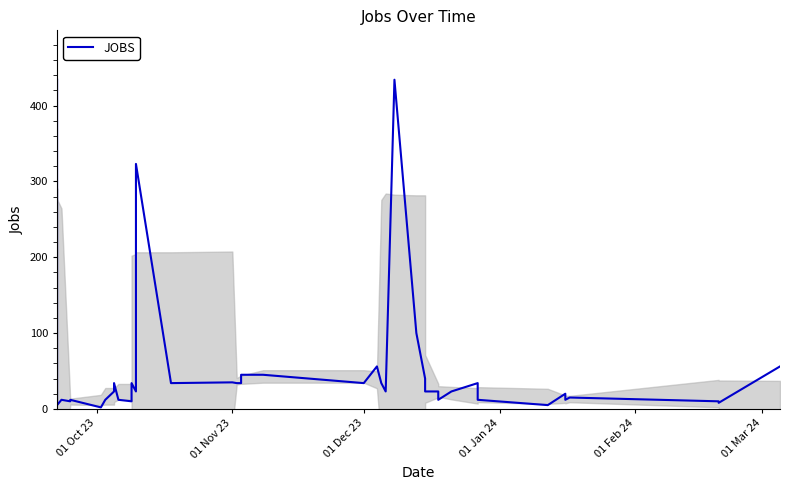

Does the chart display data point markers on the line(s)?

No